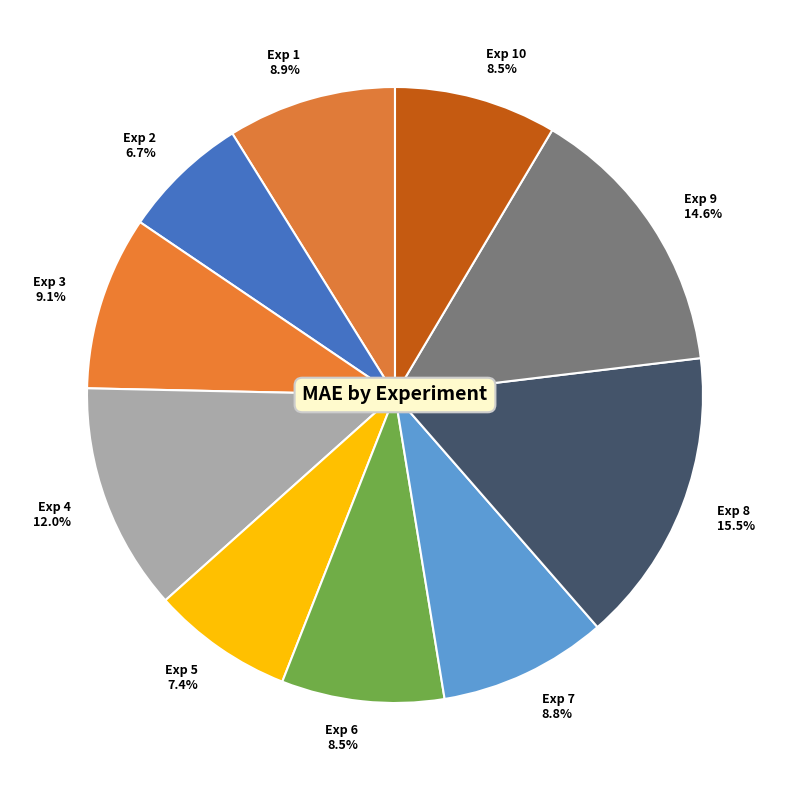

Does any single category account for the majority?

No